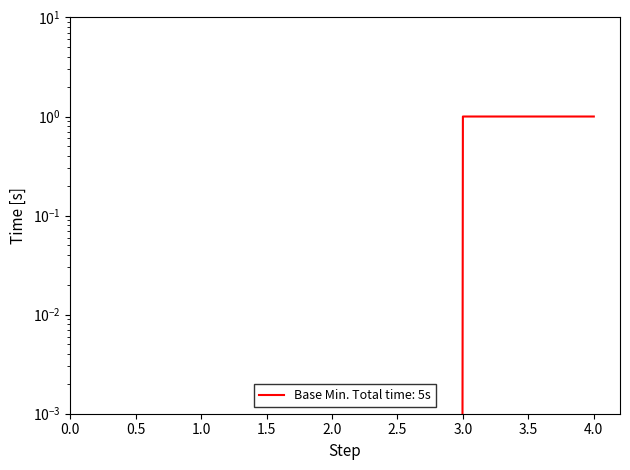

How many values are above zero?

2